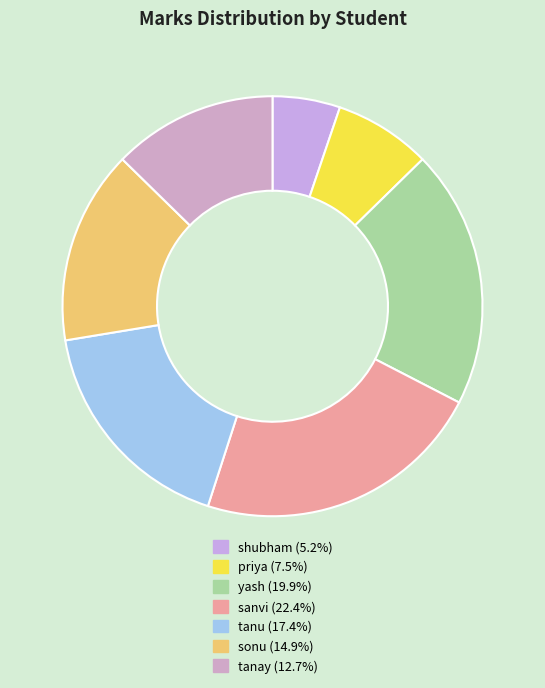

What percentage is the shubham slice, to the nearest percent?

5%